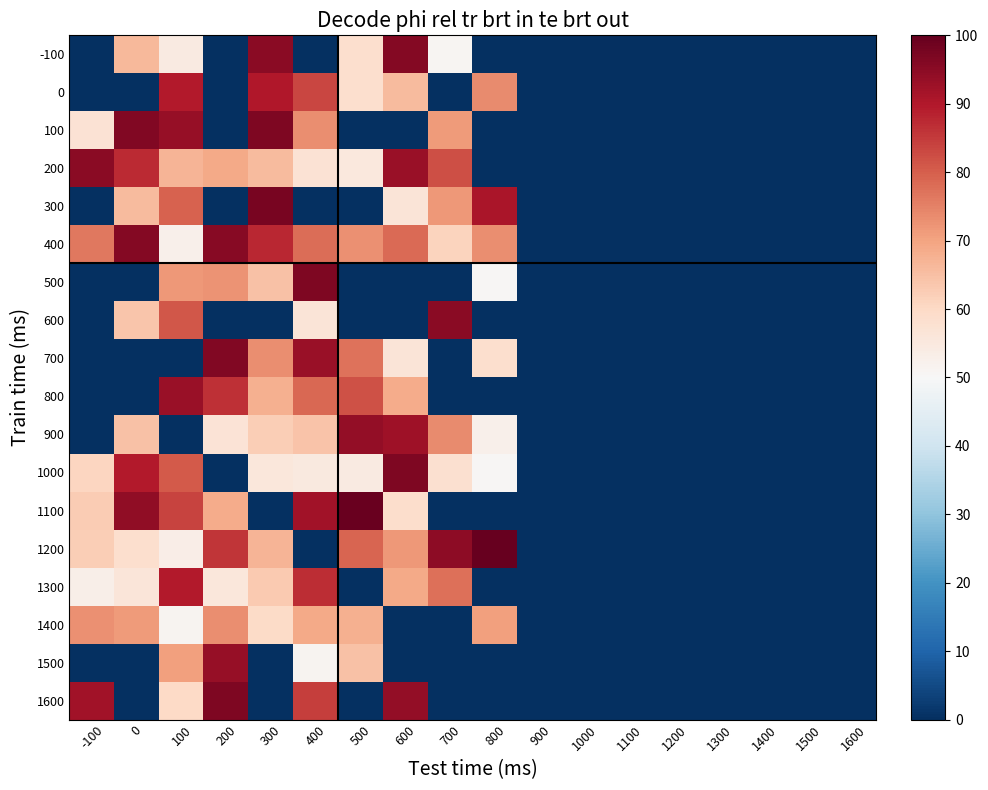

Reading right to left, what are all the values shown in this chart?

-100: 1600=0.0	1500=0.0	1400=0.0	1300=0.0	1200=0.0	1100=0.0	1000=0.0	900=0.0	800=0.0	700=0.5	600=1.0	500=0.6	400=0.0	300=1.0	200=0.0	100=0.5	0=0.7	-100=0.0
0: 1600=0.0	1500=0.0	1400=0.0	1300=0.0	1200=0.0	1100=0.0	1000=0.0	900=0.0	800=0.7	700=0.0	600=0.7	500=0.6	400=0.8	300=0.9	200=0.0	100=0.9	0=0.0	-100=0.0
100: 1600=0.0	1500=0.0	1400=0.0	1300=0.0	1200=0.0	1100=0.0	1000=0.0	900=0.0	800=0.0	700=0.7	600=0.0	500=0.0	400=0.7	300=1.0	200=0.0	100=0.9	0=1.0	-100=0.6
200: 1600=0.0	1500=0.0	1400=0.0	1300=0.0	1200=0.0	1100=0.0	1000=0.0	900=0.0	800=0.0	700=0.8	600=0.9	500=0.6	400=0.6	300=0.7	200=0.7	100=0.7	0=0.9	-100=1.0
300: 1600=0.0	1500=0.0	1400=0.0	1300=0.0	1200=0.0	1100=0.0	1000=0.0	900=0.0	800=0.9	700=0.7	600=0.6	500=0.0	400=0.0	300=1.0	200=0.0	100=0.8	0=0.7	-100=0.0
400: 1600=0.0	1500=0.0	1400=0.0	1300=0.0	1200=0.0	1100=0.0	1000=0.0	900=0.0	800=0.7	700=0.6	600=0.8	500=0.7	400=0.8	300=0.9	200=1.0	100=0.5	0=1.0	-100=0.8
500: 1600=0.0	1500=0.0	1400=0.0	1300=0.0	1200=0.0	1100=0.0	1000=0.0	900=0.0	800=0.5	700=0.0	600=0.0	500=0.0	400=1.0	300=0.6	200=0.7	100=0.7	0=0.0	-100=0.0
600: 1600=0.0	1500=0.0	1400=0.0	1300=0.0	1200=0.0	1100=0.0	1000=0.0	900=0.0	800=0.0	700=0.9	600=0.0	500=0.0	400=0.6	300=0.0	200=0.0	100=0.8	0=0.6	-100=0.0
700: 1600=0.0	1500=0.0	1400=0.0	1300=0.0	1200=0.0	1100=0.0	1000=0.0	900=0.0	800=0.6	700=0.0	600=0.6	500=0.8	400=0.9	300=0.7	200=1.0	100=0.0	0=0.0	-100=0.0
800: 1600=0.0	1500=0.0	1400=0.0	1300=0.0	1200=0.0	1100=0.0	1000=0.0	900=0.0	800=0.0	700=0.0	600=0.7	500=0.8	400=0.8	300=0.7	200=0.9	100=0.9	0=0.0	-100=0.0
900: 1600=0.0	1500=0.0	1400=0.0	1300=0.0	1200=0.0	1100=0.0	1000=0.0	900=0.0	800=0.5	700=0.7	600=0.9	500=0.9	400=0.6	300=0.6	200=0.6	100=0.0	0=0.6	-100=0.0
1000: 1600=0.0	1500=0.0	1400=0.0	1300=0.0	1200=0.0	1100=0.0	1000=0.0	900=0.0	800=0.5	700=0.6	600=1.0	500=0.5	400=0.6	300=0.6	200=0.0	100=0.8	0=0.9	-100=0.6
1100: 1600=0.0	1500=0.0	1400=0.0	1300=0.0	1200=0.0	1100=0.0	1000=0.0	900=0.0	800=0.0	700=0.0	600=0.6	500=1.0	400=0.9	300=0.0	200=0.7	100=0.8	0=0.9	-100=0.6
1200: 1600=0.0	1500=0.0	1400=0.0	1300=0.0	1200=0.0	1100=0.0	1000=0.0	900=0.0	800=1.0	700=0.9	600=0.7	500=0.8	400=0.0	300=0.7	200=0.9	100=0.5	0=0.6	-100=0.6
1300: 1600=0.0	1500=0.0	1400=0.0	1300=0.0	1200=0.0	1100=0.0	1000=0.0	900=0.0	800=0.0	700=0.8	600=0.7	500=0.0	400=0.9	300=0.6	200=0.6	100=0.9	0=0.6	-100=0.5
1400: 1600=0.0	1500=0.0	1400=0.0	1300=0.0	1200=0.0	1100=0.0	1000=0.0	900=0.0	800=0.7	700=0.0	600=0.0	500=0.7	400=0.7	300=0.6	200=0.7	100=0.5	0=0.7	-100=0.7
1500: 1600=0.0	1500=0.0	1400=0.0	1300=0.0	1200=0.0	1100=0.0	1000=0.0	900=0.0	800=0.0	700=0.0	600=0.0	500=0.6	400=0.5	300=0.0	200=0.9	100=0.7	0=0.0	-100=0.0
1600: 1600=0.0	1500=0.0	1400=0.0	1300=0.0	1200=0.0	1100=0.0	1000=0.0	900=0.0	800=0.0	700=0.0	600=0.9	500=0.0	400=0.8	300=0.0	200=1.0	100=0.6	0=0.0	-100=0.9